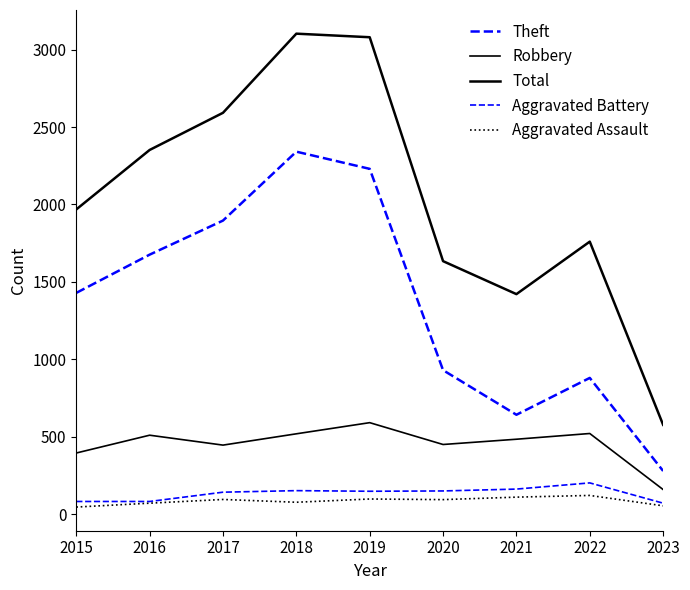

Is this an area chart (filled region under the line)?

No